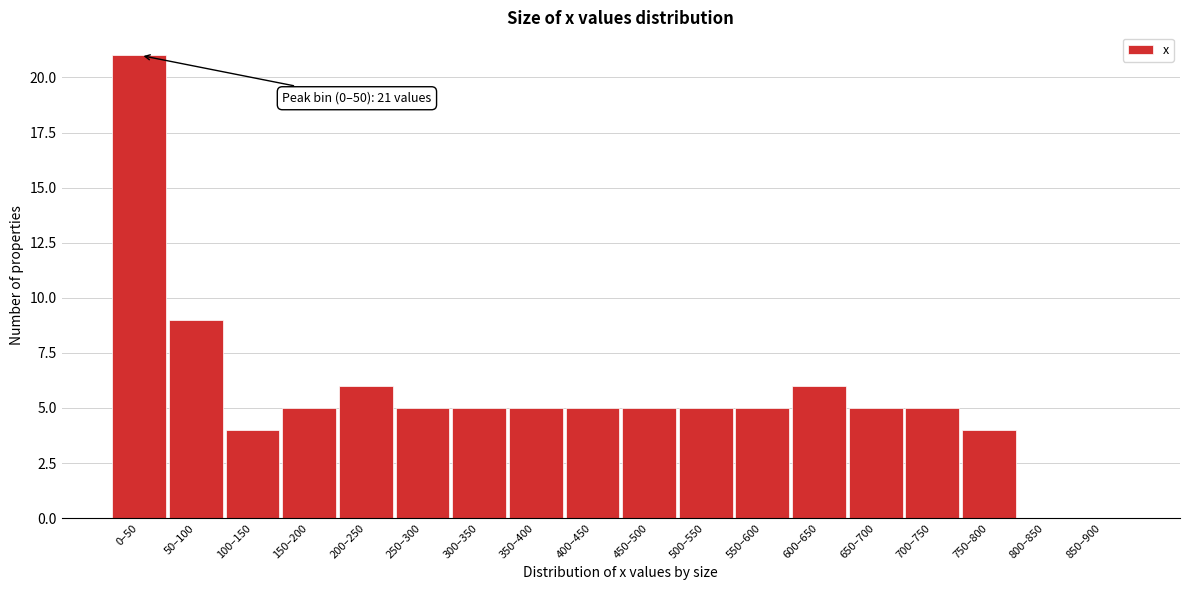

Reading left to right, extract all data points from this chart.

0–50=21	50–100=9	100–150=4	150–200=5	200–250=6	250–300=5	300–350=5	350–400=5	400–450=5	450–500=5	500–550=5	550–600=5	600–650=6	650–700=5	700–750=5	750–800=4	800–850=0	850–900=0